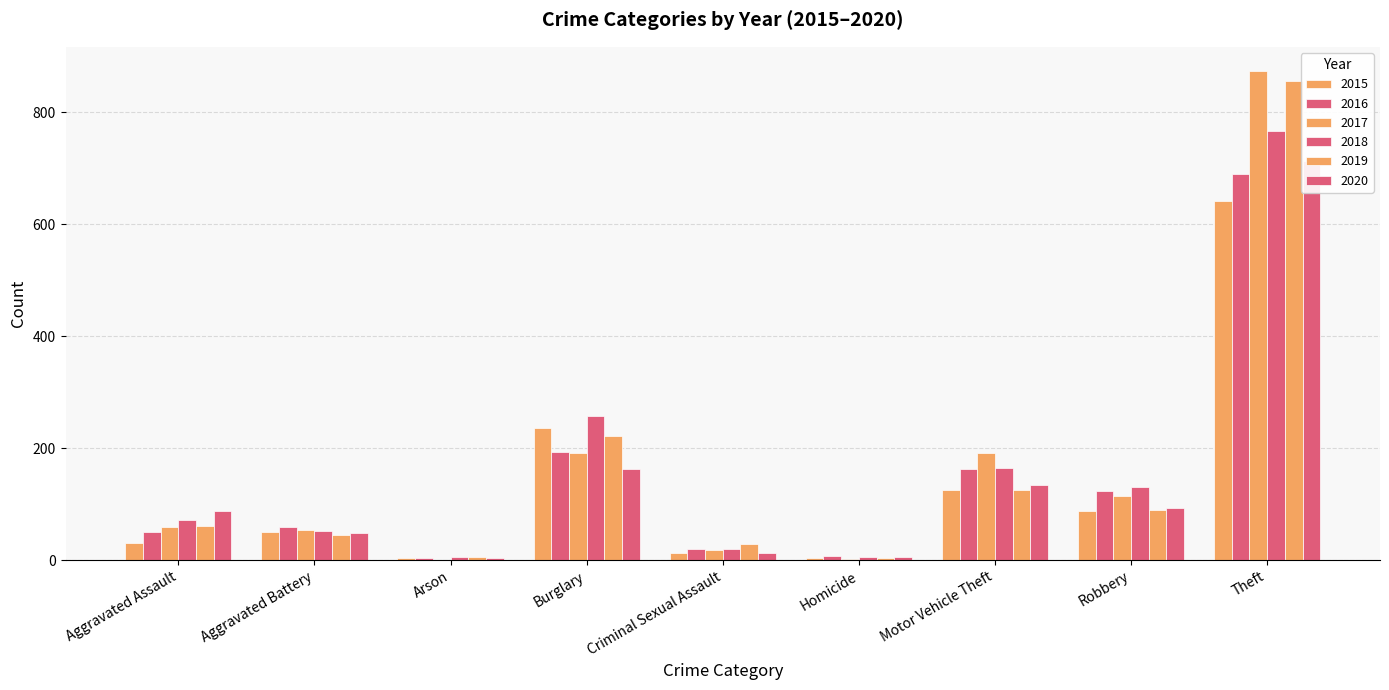

Between Criminal Sexual Assault and Motor Vehicle Theft, which is larger?

Motor Vehicle Theft